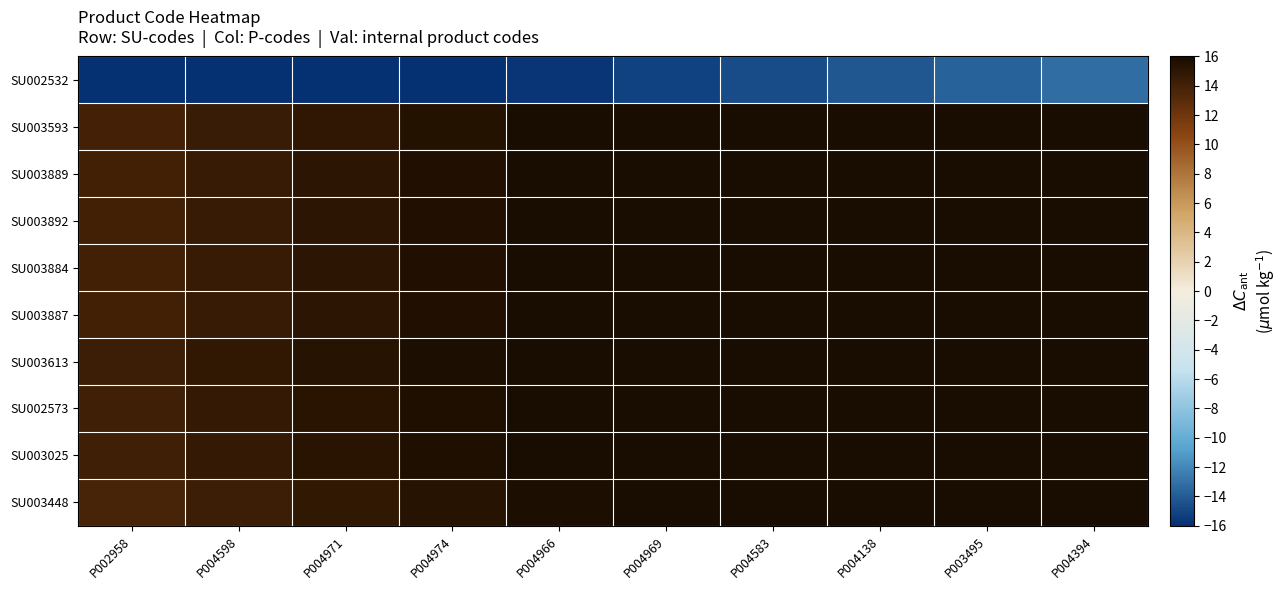

Reading left to right, what are all the values shown in this chart?

SU002532: P002958=-17.8	P004598=-17.2	P004971=-16.8	P004974=-16.2	P004966=-15.8	P004969=-15.2	P004583=-14.8	P004138=-14.2	P003495=-13.8	P004394=-13.2
SU003593: P002958=14.0	P004598=14.5	P004971=15.0	P004974=15.5	P004966=16.0	P004969=16.5	P004583=17.0	P004138=17.5	P003495=18.0	P004394=18.5
SU003889: P002958=14.1	P004598=14.6	P004971=15.1	P004974=15.6	P004966=16.1	P004969=16.6	P004583=17.1	P004138=17.6	P003495=18.1	P004394=18.6
SU003892: P002958=14.1	P004598=14.6	P004971=15.1	P004974=15.6	P004966=16.1	P004969=16.6	P004583=17.1	P004138=17.6	P003495=18.1	P004394=18.6
SU003884: P002958=14.1	P004598=14.6	P004971=15.1	P004974=15.6	P004966=16.1	P004969=16.6	P004583=17.1	P004138=17.6	P003495=18.1	P004394=18.6
SU003887: P002958=14.1	P004598=14.6	P004971=15.1	P004974=15.6	P004966=16.1	P004969=16.6	P004583=17.1	P004138=17.6	P003495=18.1	P004394=18.6
SU003613: P002958=14.2	P004598=14.8	P004971=15.2	P004974=15.8	P004966=16.2	P004969=16.8	P004583=17.2	P004138=17.8	P003495=18.2	P004394=18.8
SU002573: P002958=14.2	P004598=14.7	P004971=15.2	P004974=15.7	P004966=16.2	P004969=16.7	P004583=17.2	P004138=17.7	P003495=18.2	P004394=18.7
SU003025: P002958=14.2	P004598=14.7	P004971=15.2	P004974=15.7	P004966=16.2	P004969=16.7	P004583=17.2	P004138=17.7	P003495=18.2	P004394=18.7
SU003448: P002958=13.9	P004598=14.4	P004971=14.9	P004974=15.4	P004966=15.9	P004969=16.4	P004583=16.9	P004138=17.4	P003495=17.9	P004394=18.4